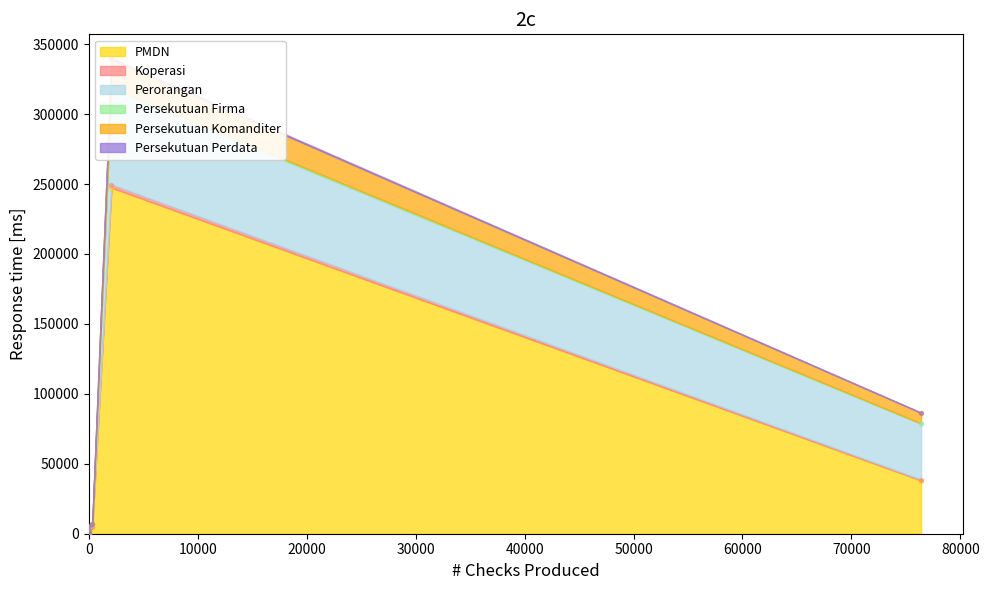

At how many categories does at least one series exceed 78240?

1